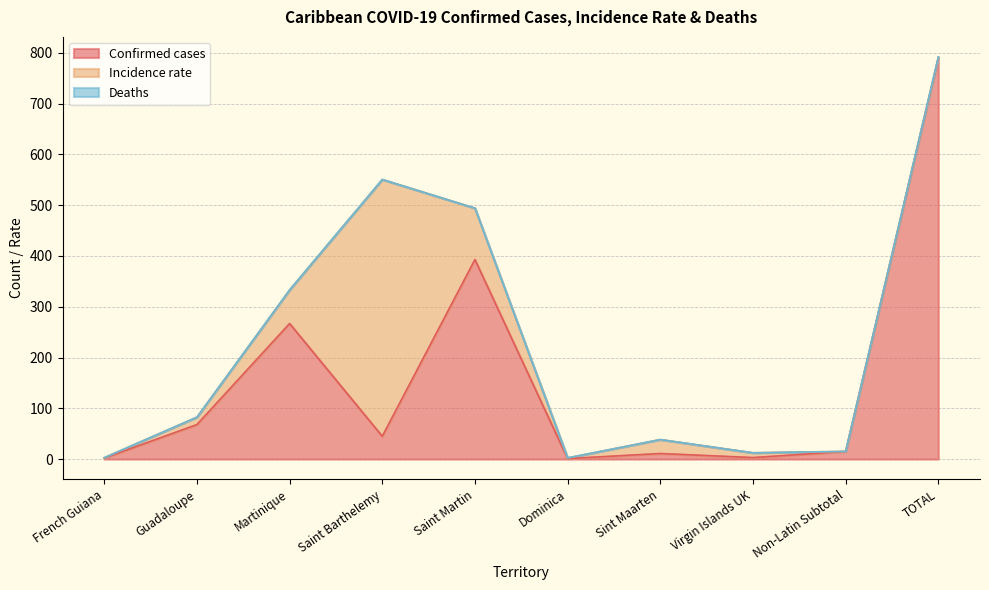

At which label does Deaths reach its peak?

French Guiana